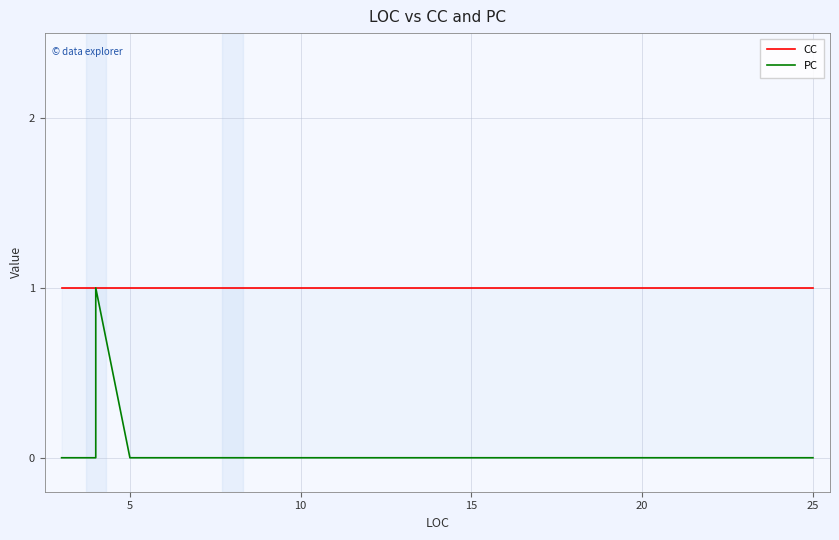

What are all the series names shown in the legend?

CC, PC